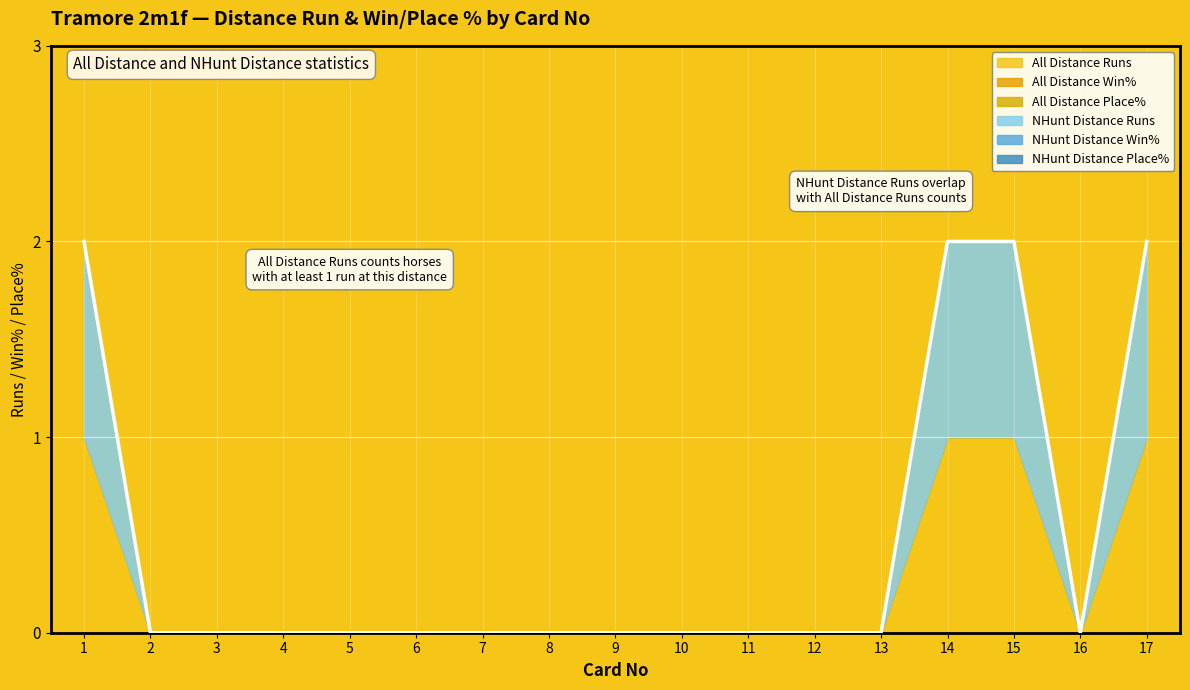

How many lines are shown in the chart?

6